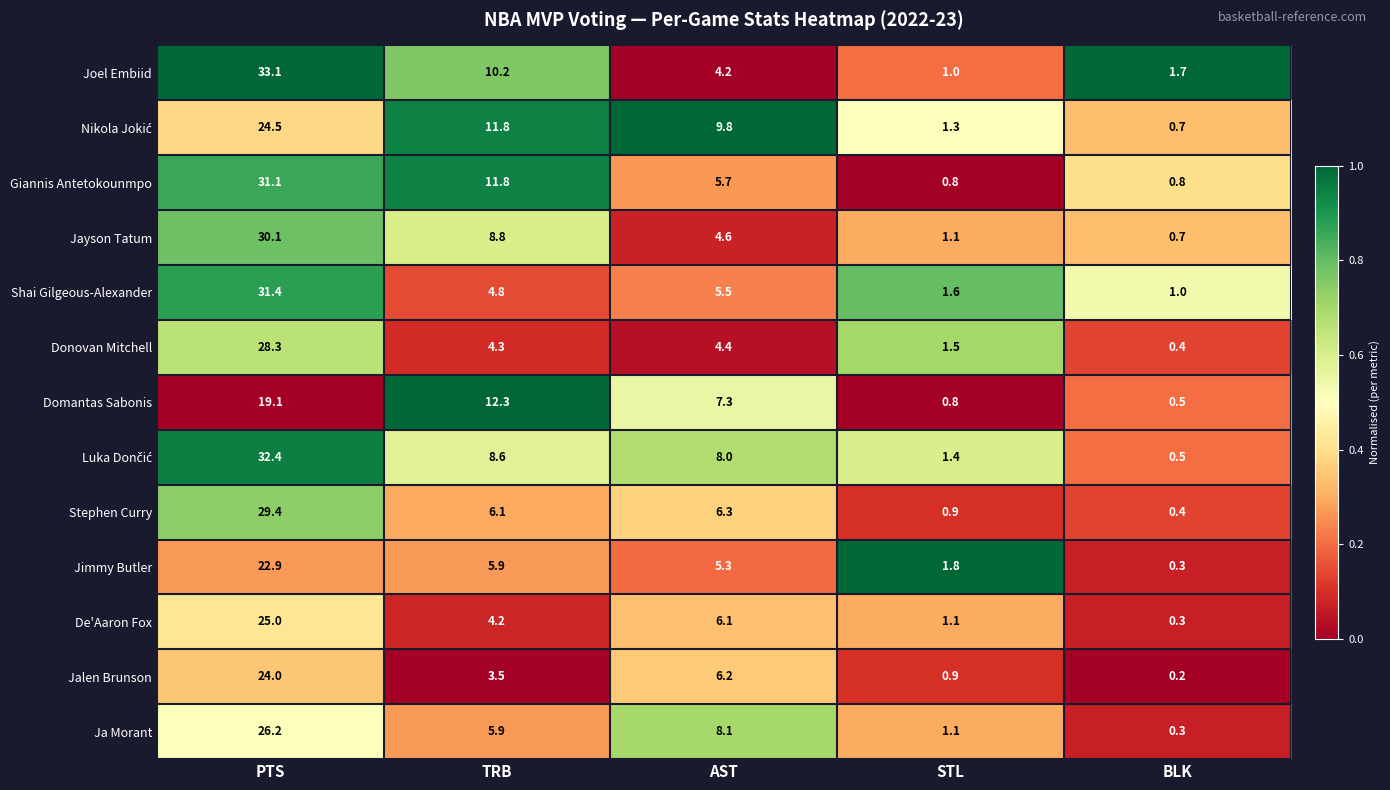

What is the difference between the maximum and minimum values in the Jayson Tatum series?

29.4